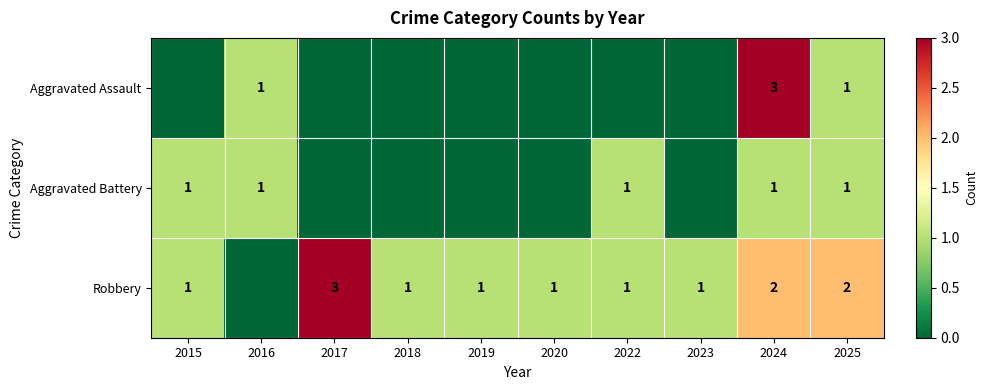

What is the total value across all series at 2020?

1